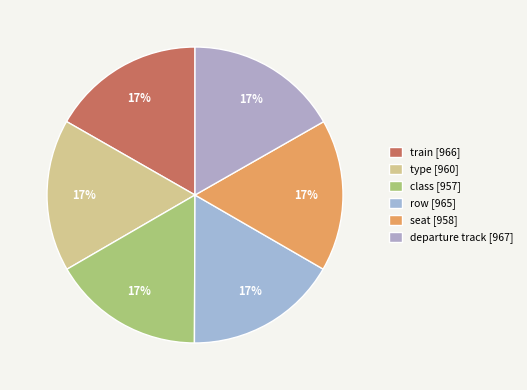

How many segments does this pie chart have?

6